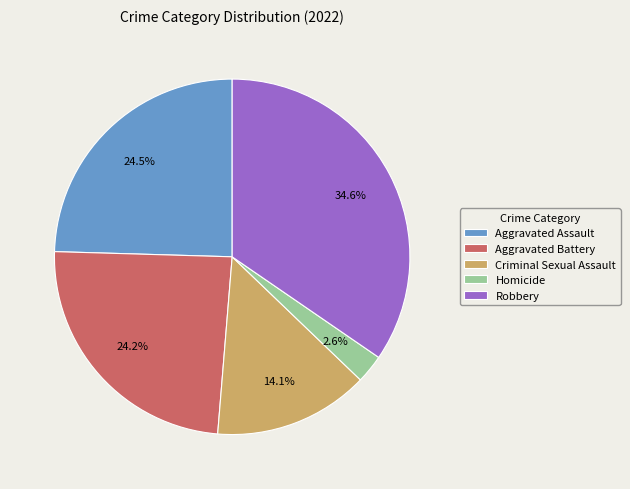

Does Aggravated Battery account for over 50% of the chart?

No